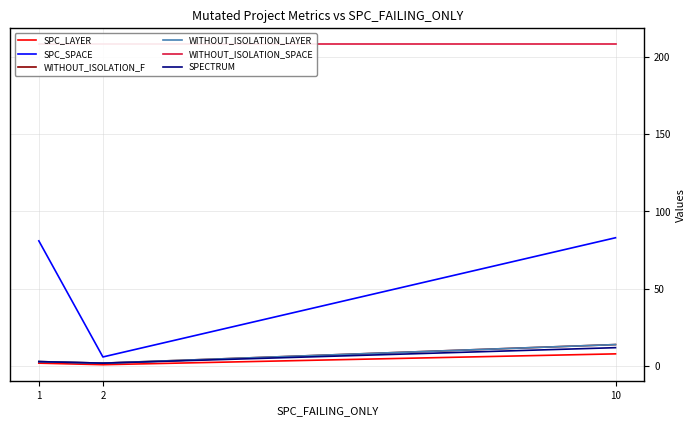

Reading left to right, transcribe all the data shown in this chart.

SPC_LAYER: 2	1	8
SPC_SPACE: 81	6	83
WITHOUT_ISOLATION_F: 3	2	14
WITHOUT_ISOLATION_LAYER: 3	2	14
WITHOUT_ISOLATION_SPACE: 208	208	208
SPECTRUM: 3	2	12